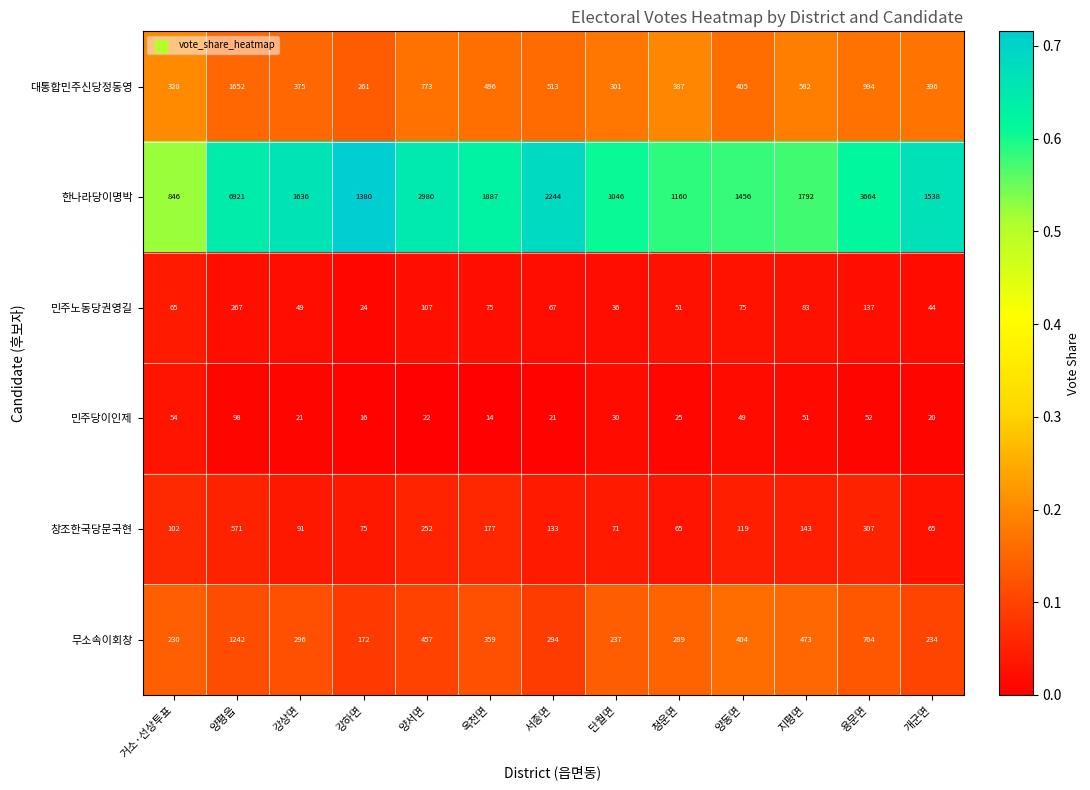

The value of 민주노동당권영길 at 서종면 is 67. True or false?

True